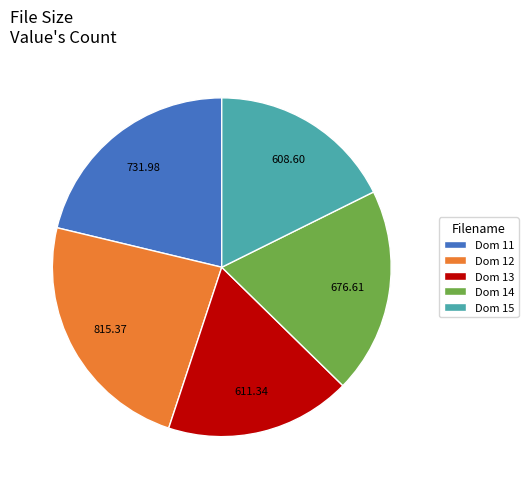

Between Dom 11 and Dom 14, which is larger?

Dom 11